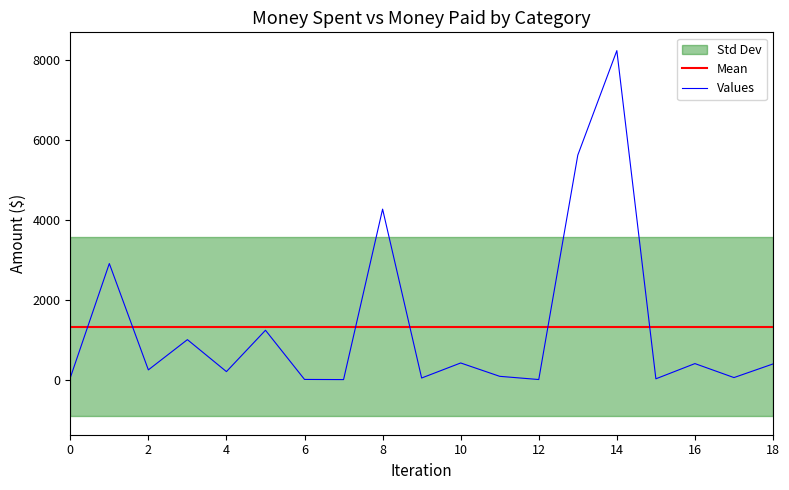

Which series has the largest total across all categories?

Mean